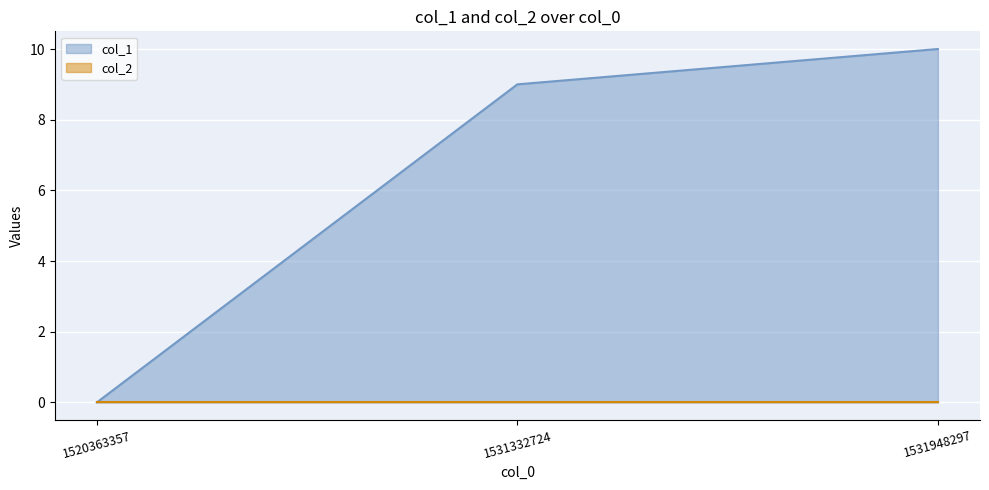

At which label is the value closest to 5?

1531332724